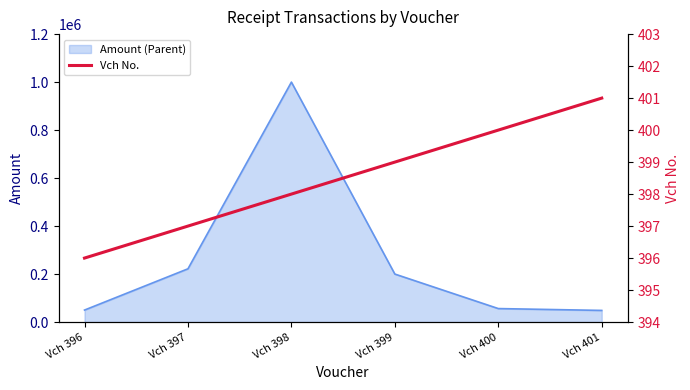

The value of Amount (Parent) at Vch 399 is 53822. True or false?

False